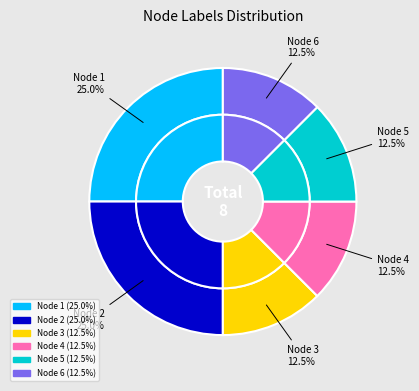

What is the largest slice in the pie chart?

1